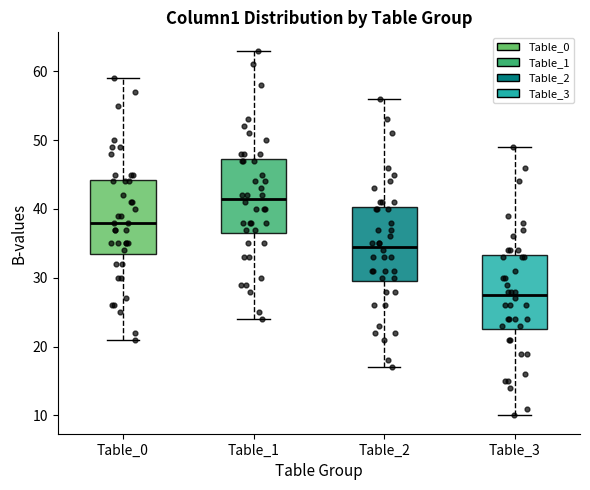

Which box has the highest median line?

Table_1